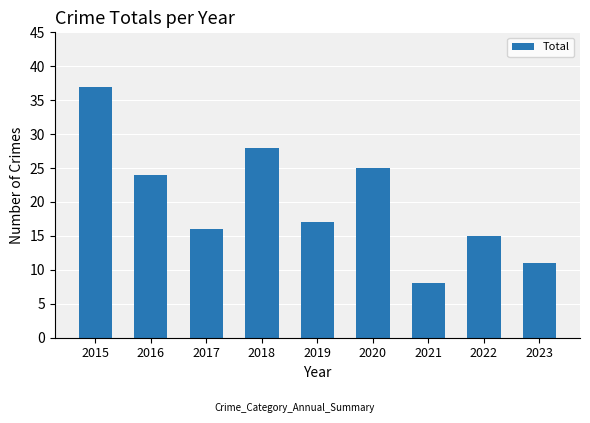

What is the minimum value shown in the chart?

8